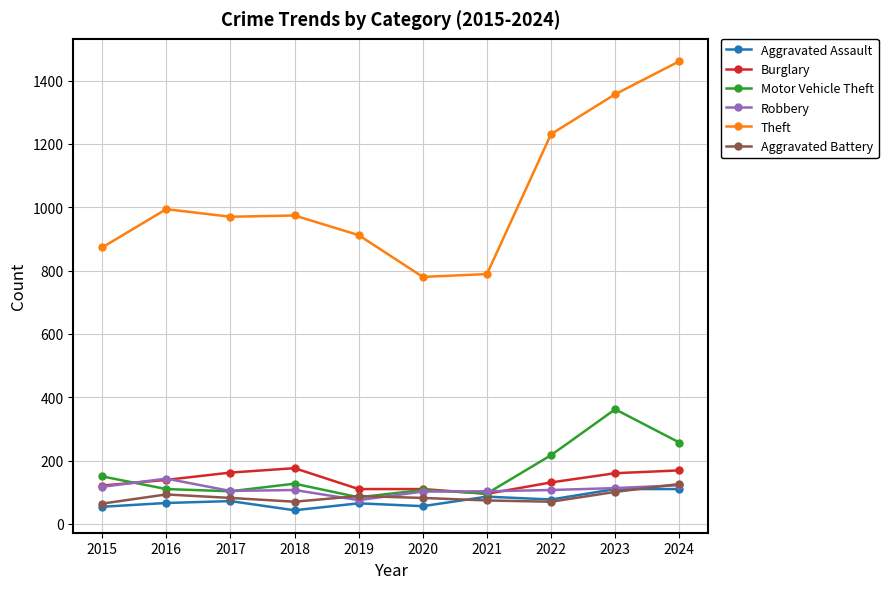

What is the value of the Robbery point at the 1st from the left?

117